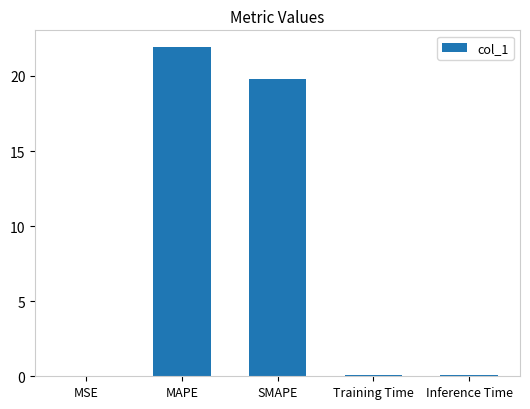

Read the value at SMAPE.

19.8